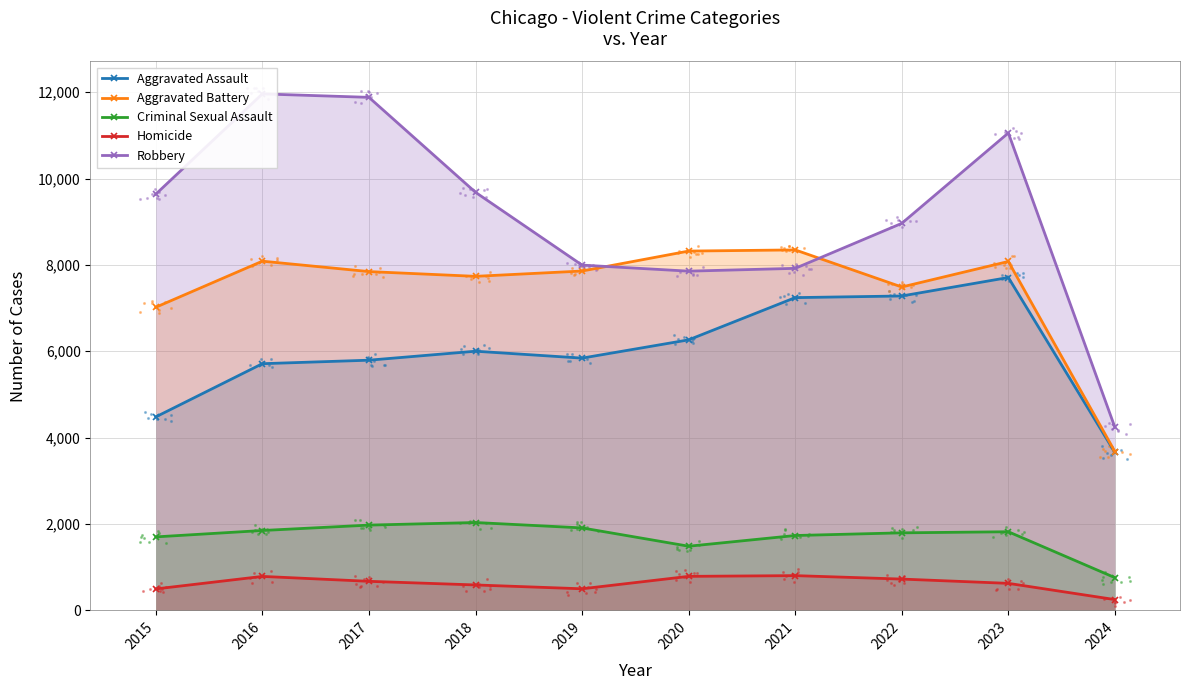

Which series has the largest total across all categories?

Robbery